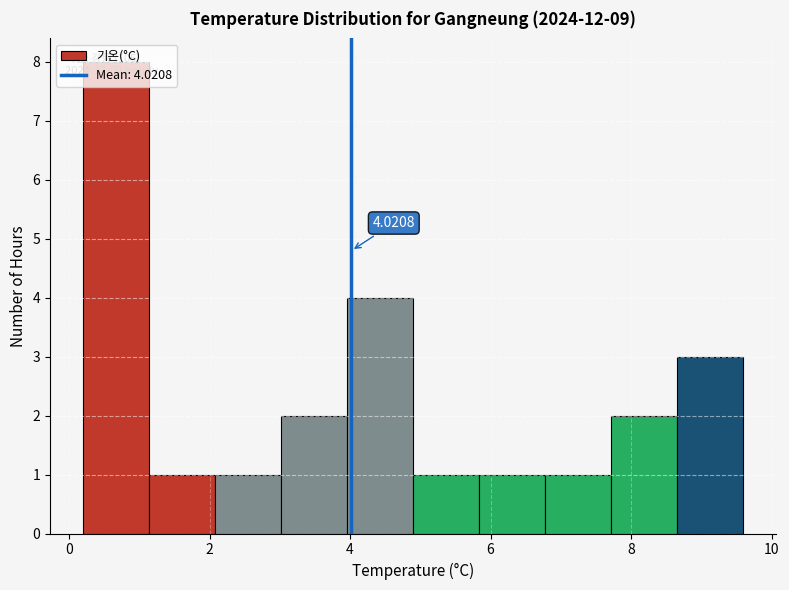

Which range on the x-axis has the tallest bar?

0.20 to 1.14